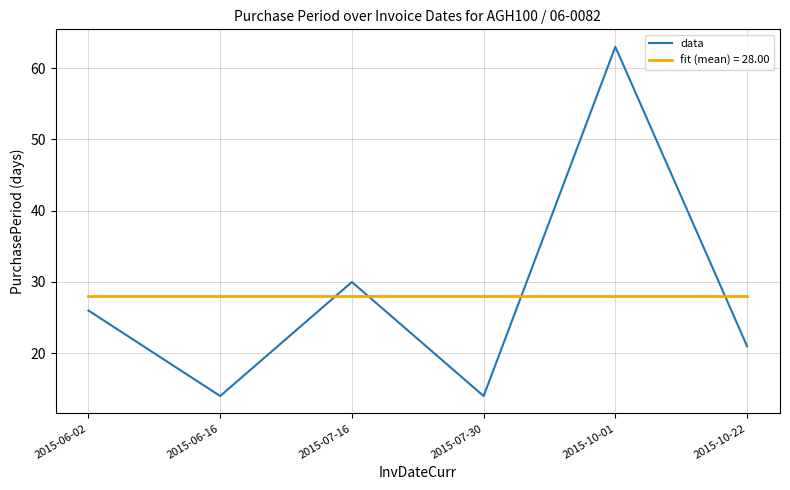

The fit (mean) = 28.00 series shows 13 at 2015-07-16. True or false?

False